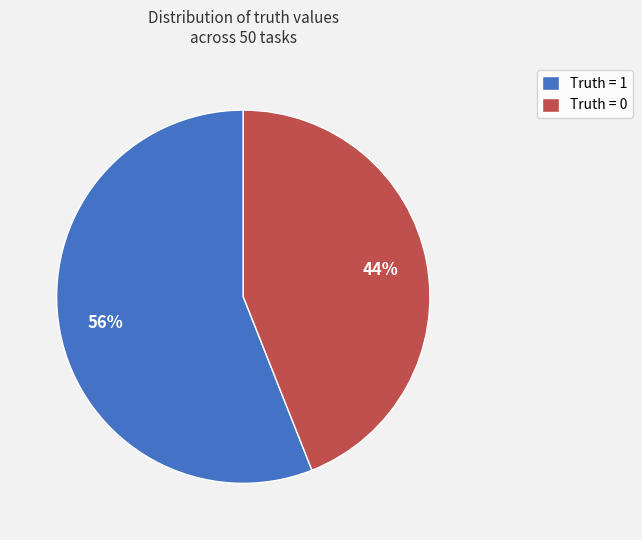

Combined, do Truth = 1 and Truth = 0 account for over 50%?

Yes